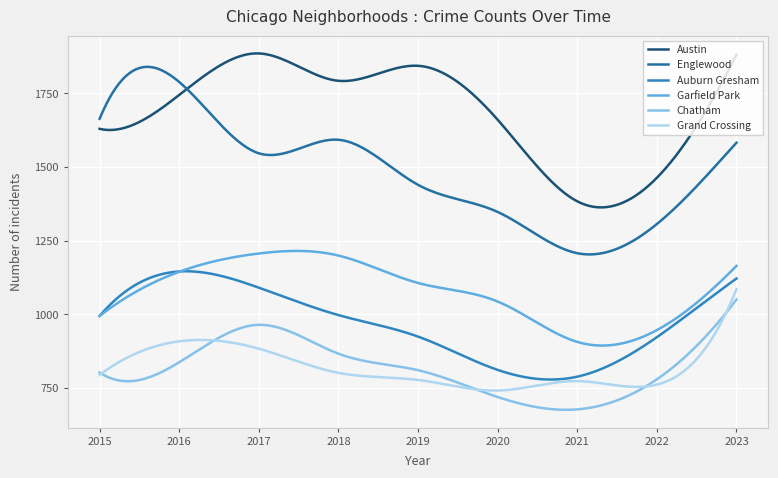

What is the difference between the maximum and minimum values in the Grand Crossing series?

344.1